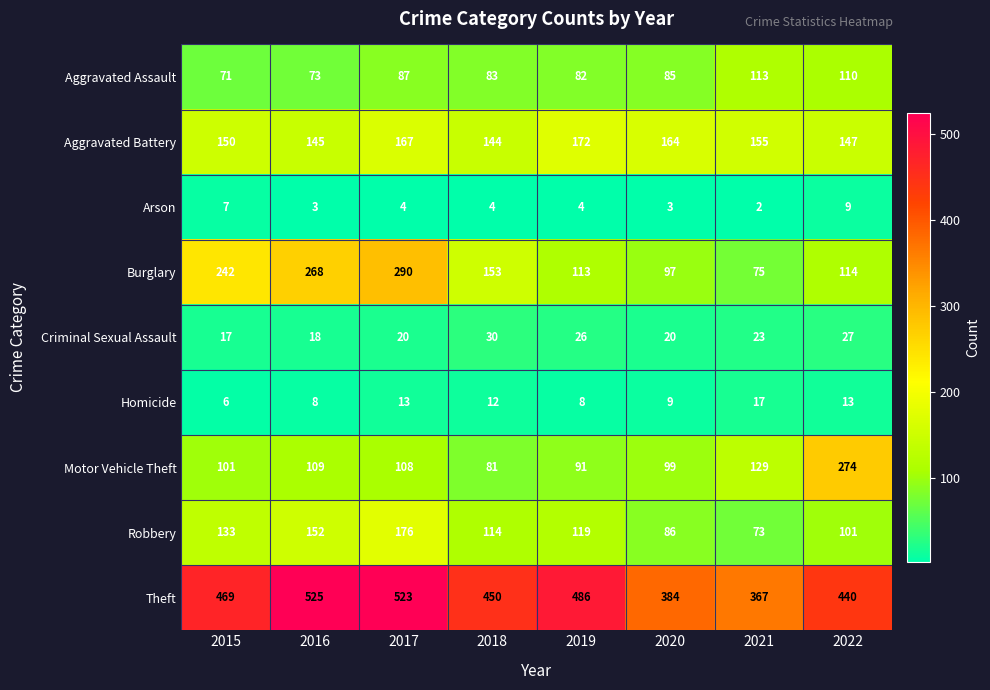

What is the difference between the Motor Vehicle Theft values at 2016 and 2018?

28